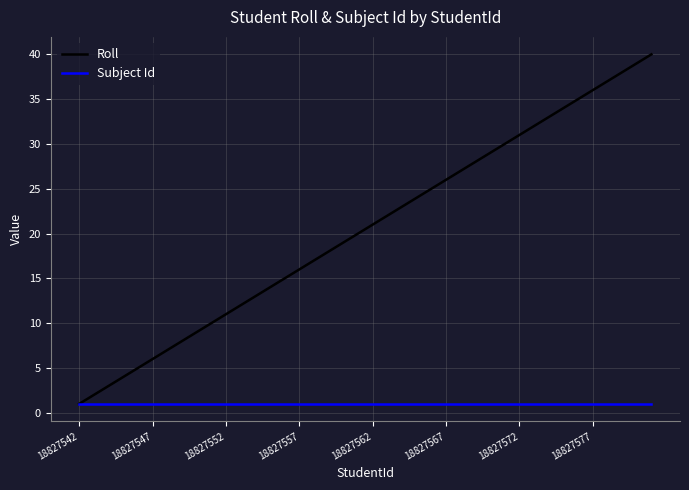

Which series has the largest total across all categories?

Roll